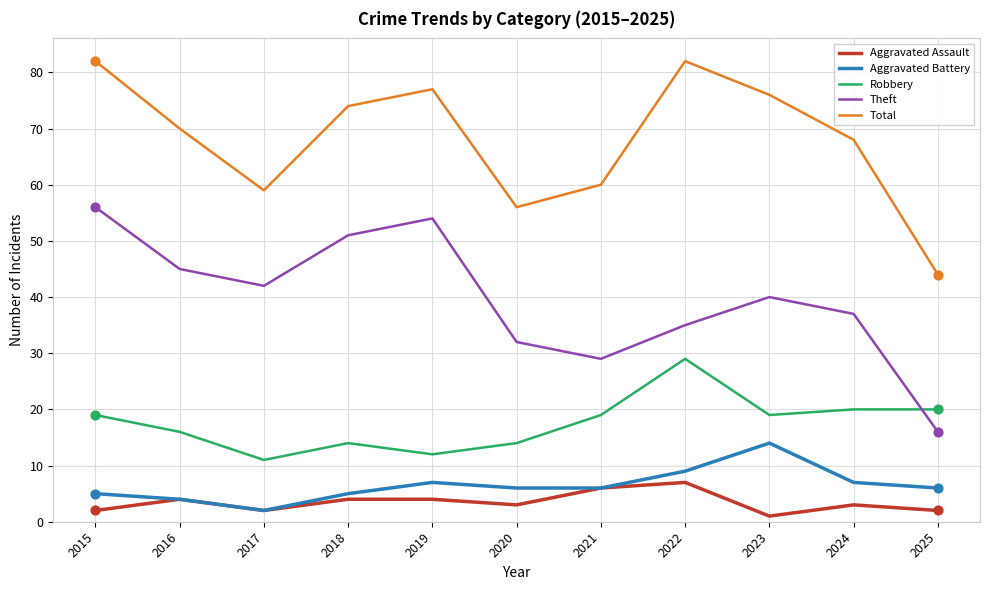

What is the total value across all series at 2017?

116